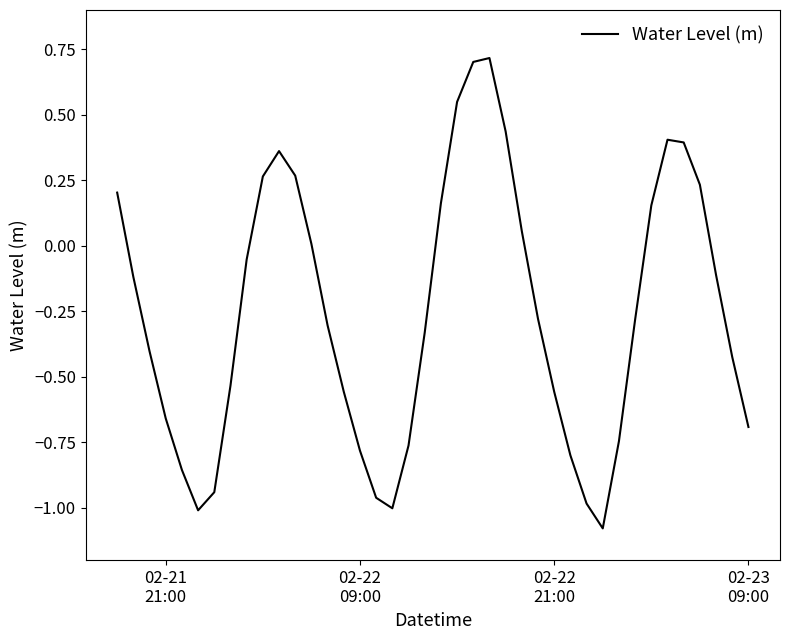

What is the difference between the maximum and minimum values?

1.8